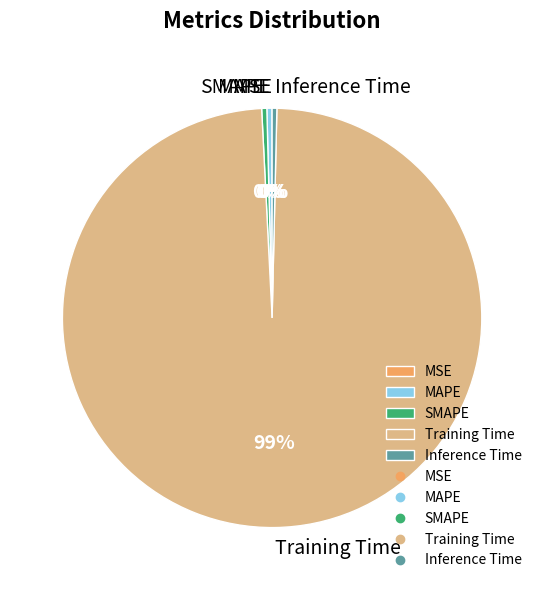

Which category accounts for the majority?

Training Time